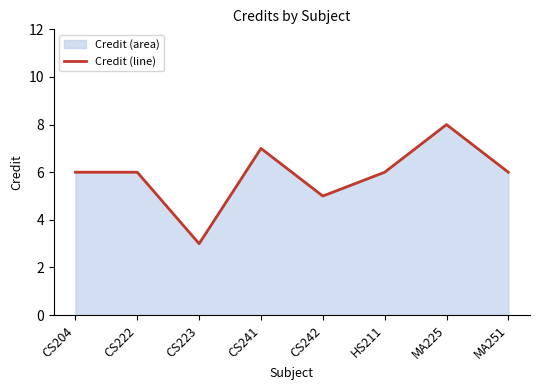

At which category does the data reach its first local peak?

CS241